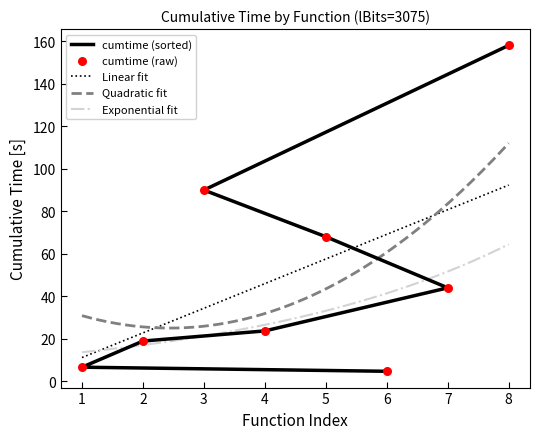

True or false: Exponential fit and Quadratic fit intersect in this chart.

False